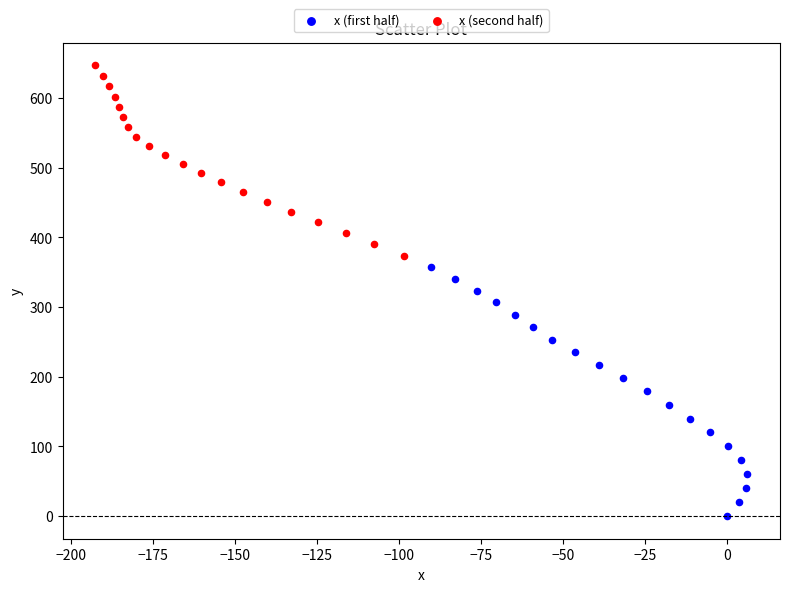

Which series has the widest spread of Y values?

x (first half)